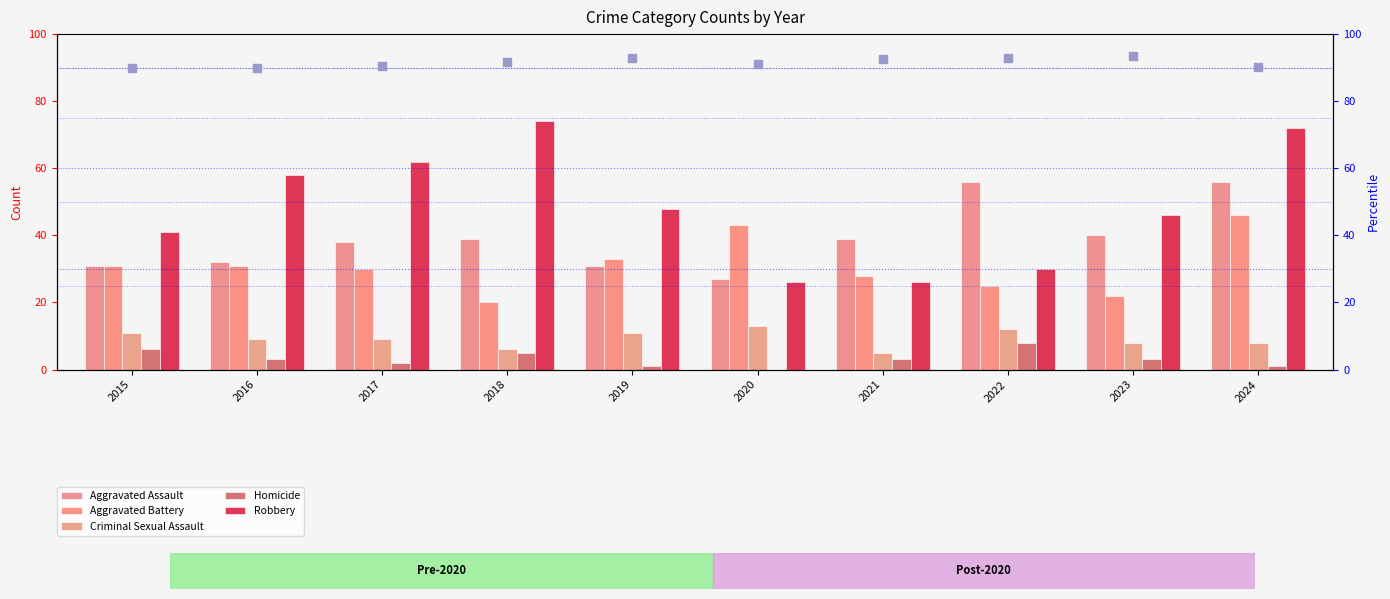

What are all the series names shown in the legend?

Aggravated Assault, Aggravated Battery, Criminal Sexual Assault, Homicide, Robbery